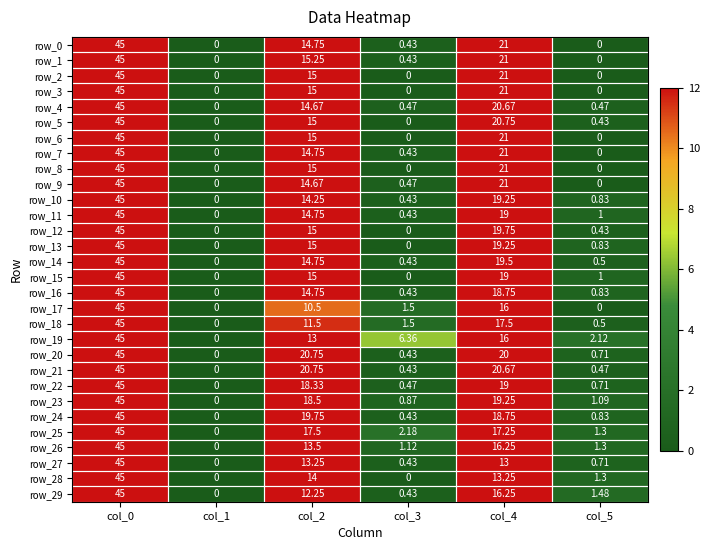

How many distinct data groups are displayed?

30